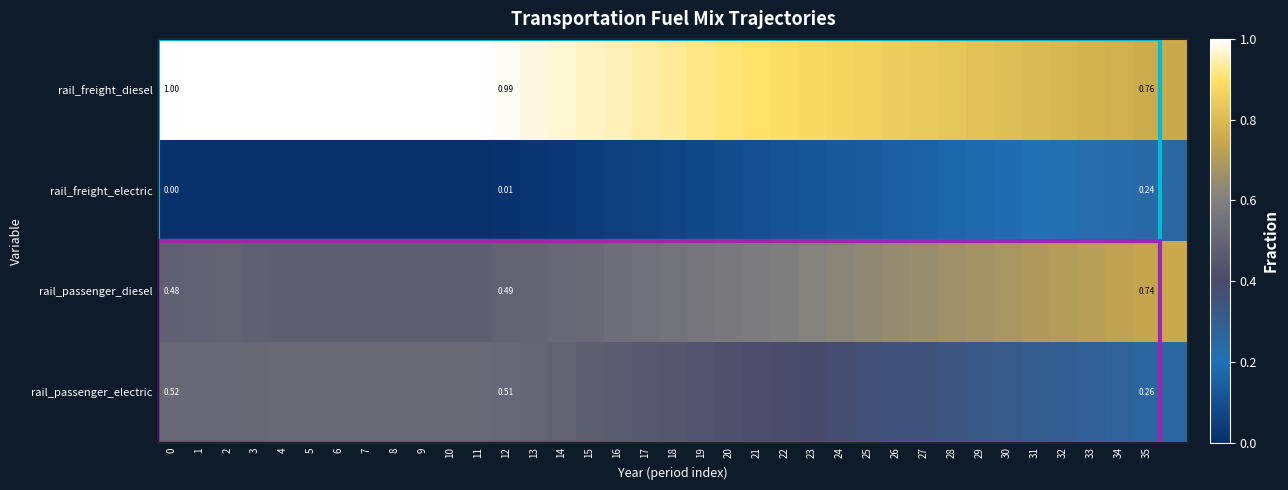

What is the maximum value shown in the chart?

1.0